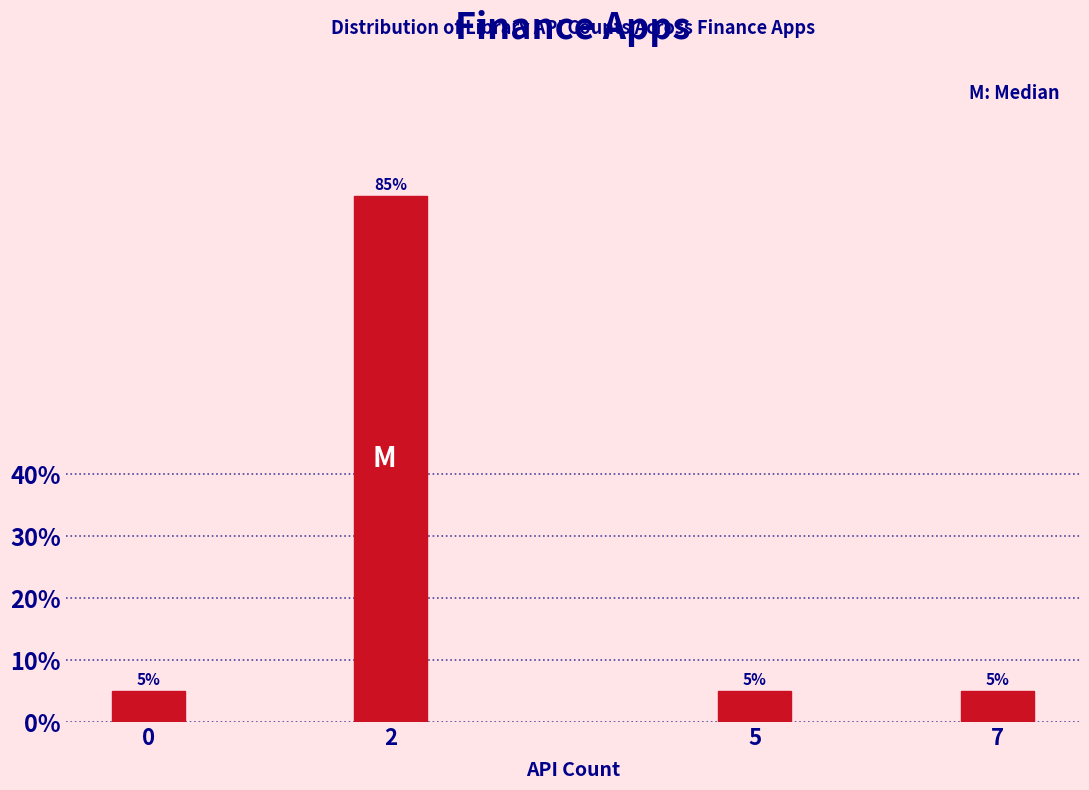

Reading left to right, transcribe all the data shown in this chart.

0=5	2=85	5=5	7=5